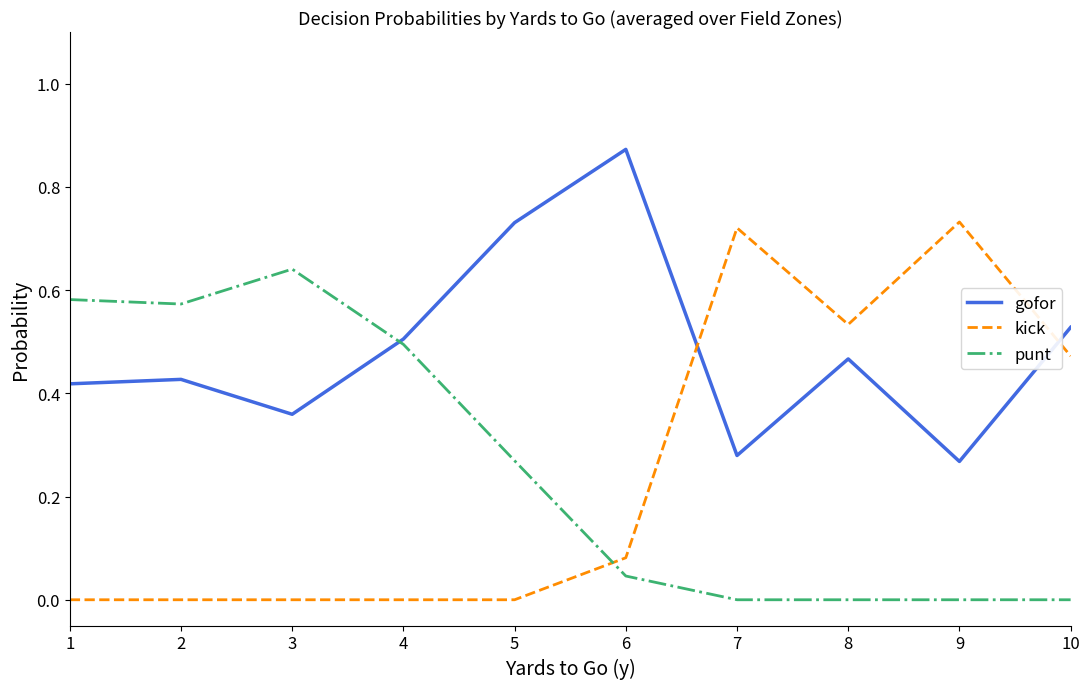

Where do kick and punt first cross each other?

5 and 6